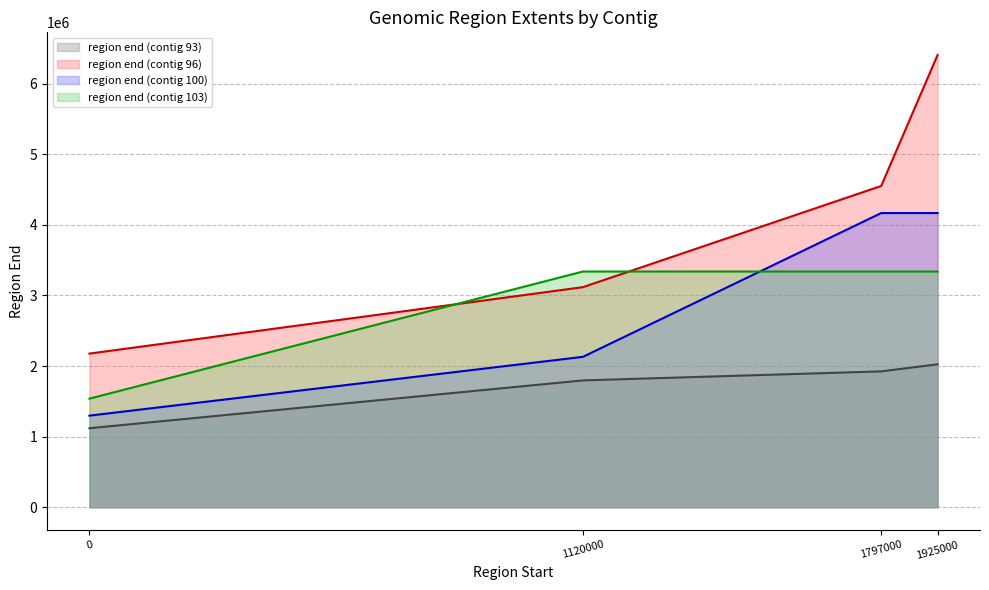

What is the minimum value shown in the chart?

1120000